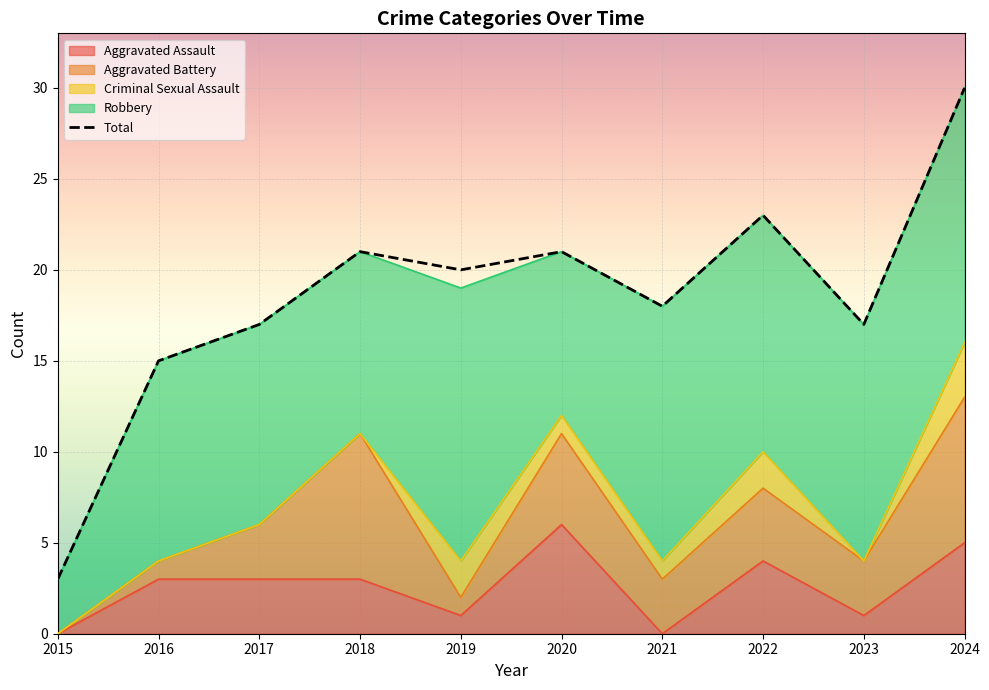

Reading right to left, list all the values displayed in this chart.

30	17	23	18	21	20	21	17	15	3